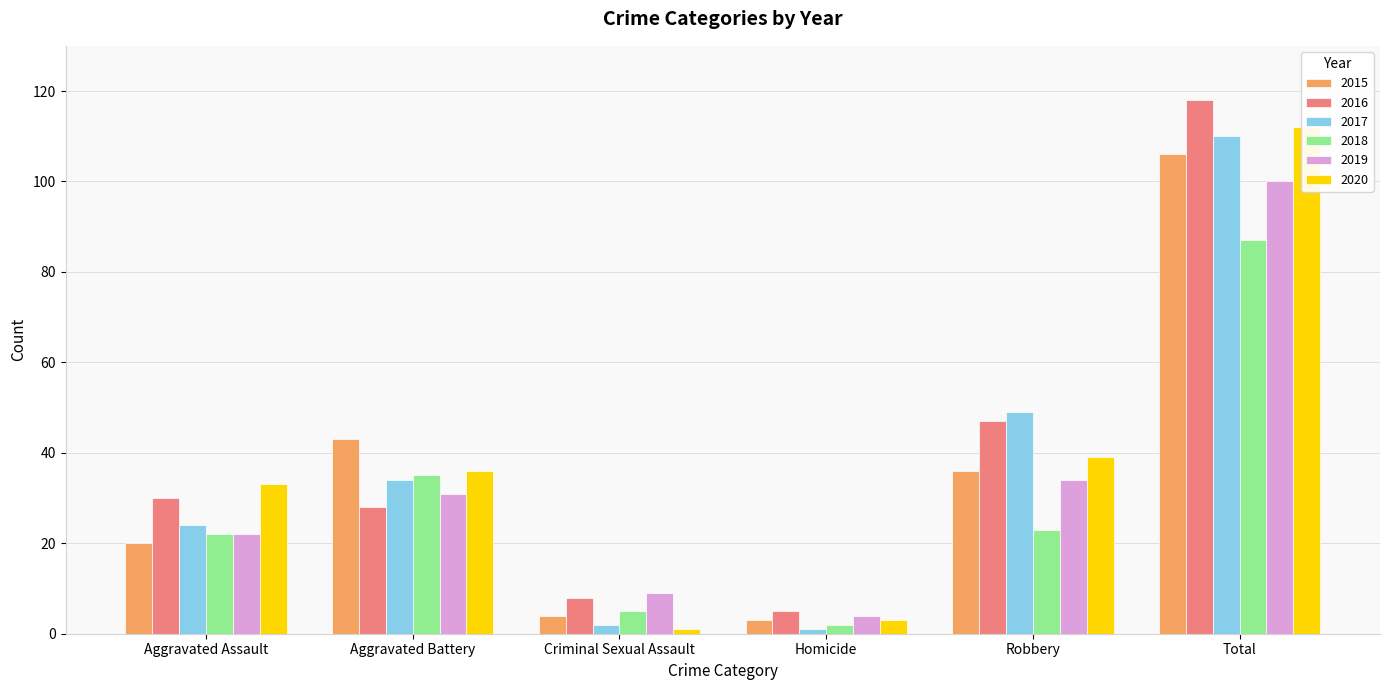

What is the difference between the second highest and minimum values in the 2019 series?

30